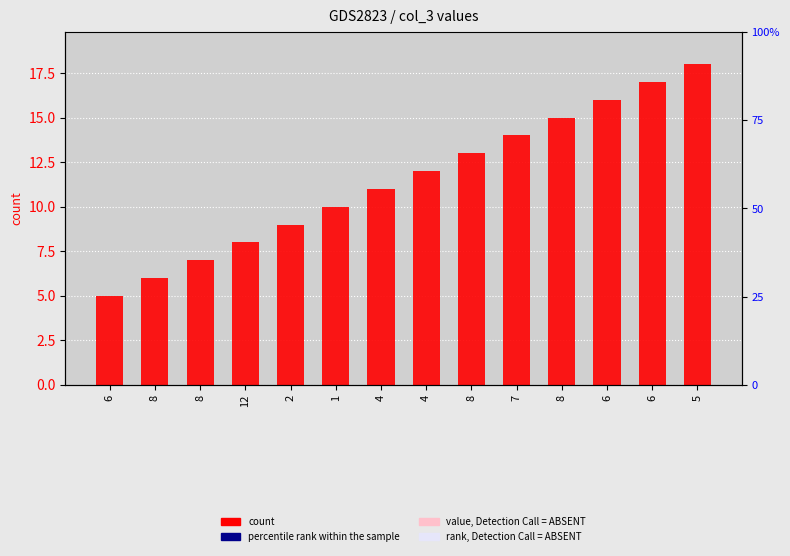

Reading left to right, list all the values displayed in this chart.

count: 5	6	7	8	9	10	11	12	13	14	15	16	17	18
percentile rank within the sample: 0	0	0	0	0	0	0	0	0	0	0	0	0	0
value, Detection Call = ABSENT: 0	0	0	0	0	0	0	0	0	0	0	0	0	0